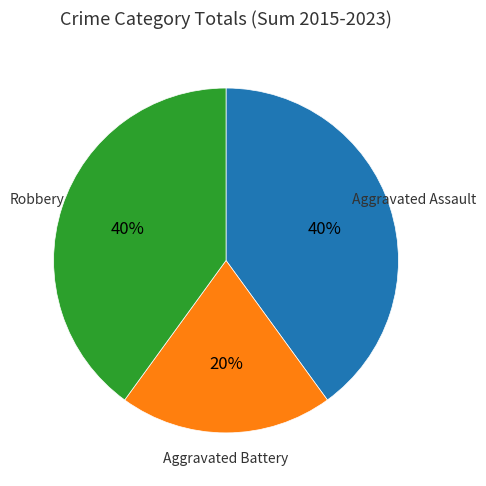

Is there a majority slice in this chart?

No